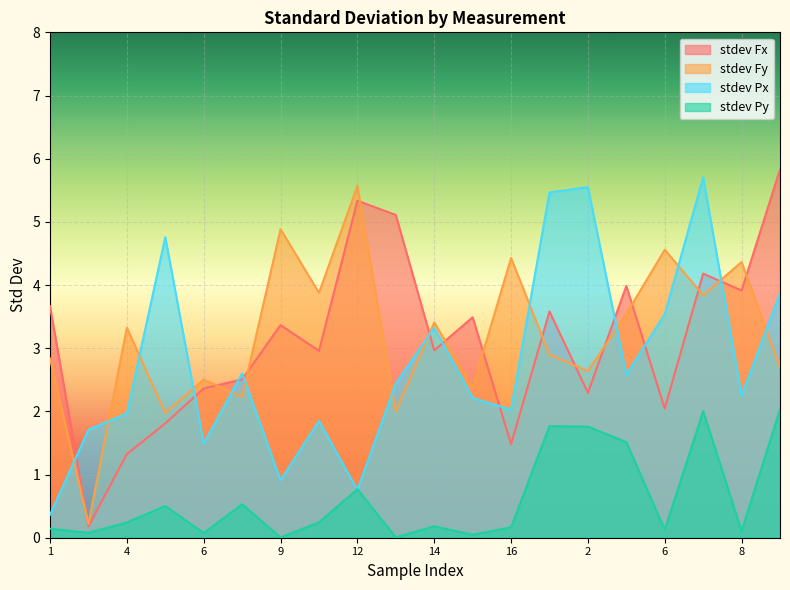

True or false: stdev Py and stdev Fy cross at least once.

False